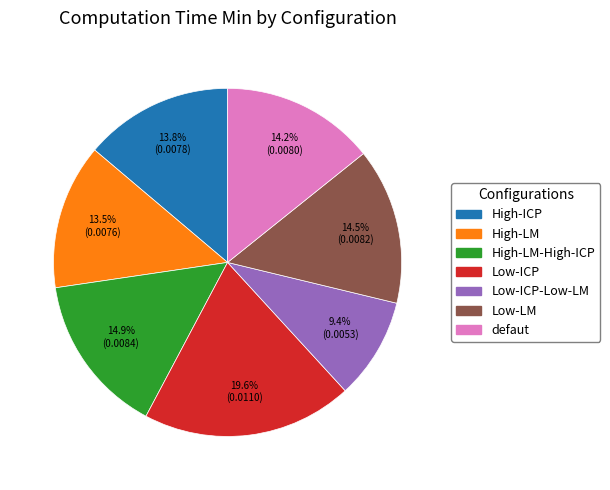

To the nearest percent, what is the average slice percentage?

14%